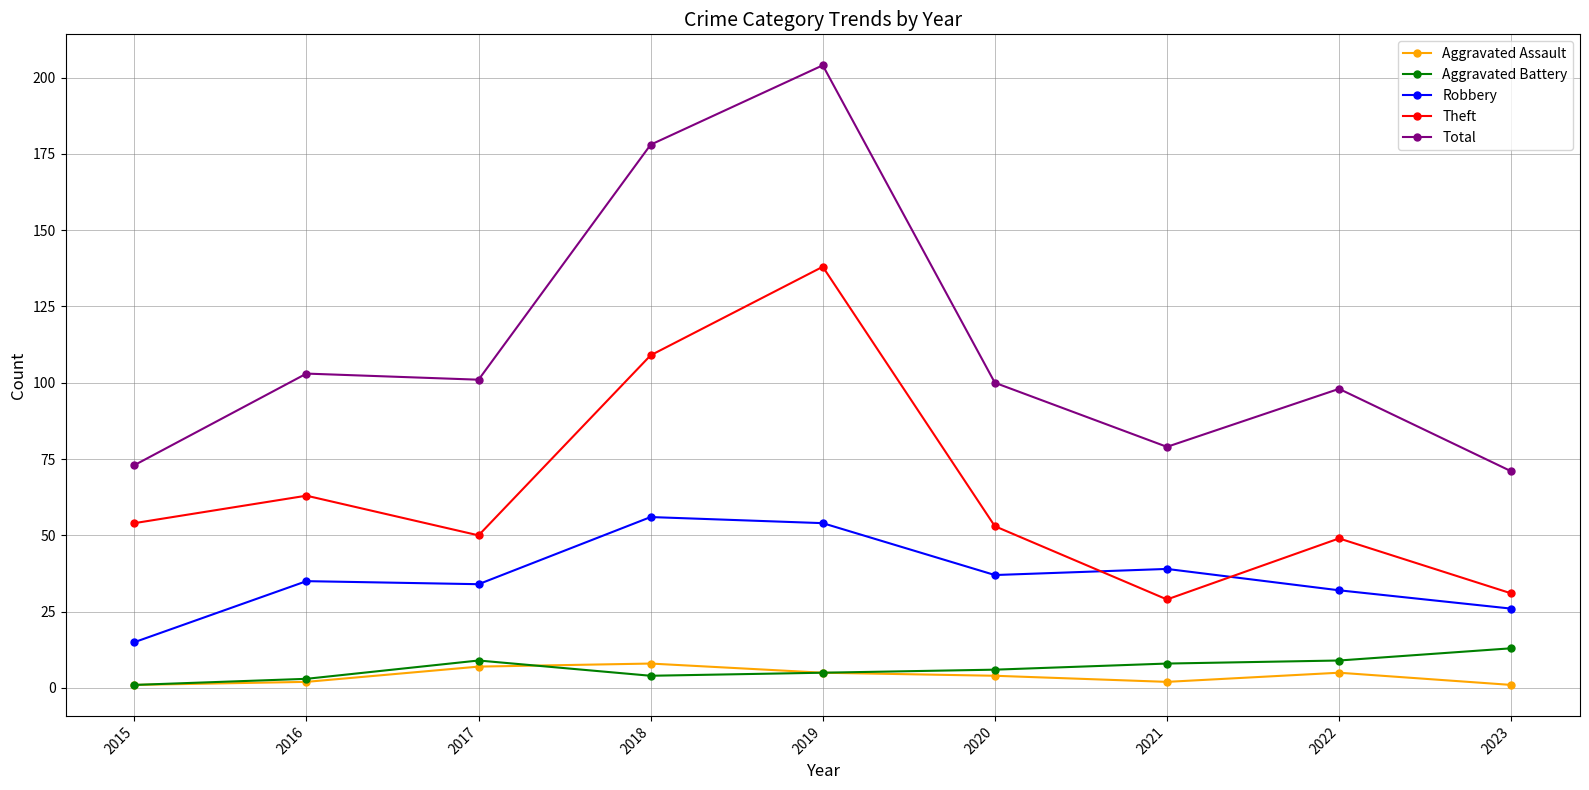

Which label corresponds to the largest value in the chart?

2019